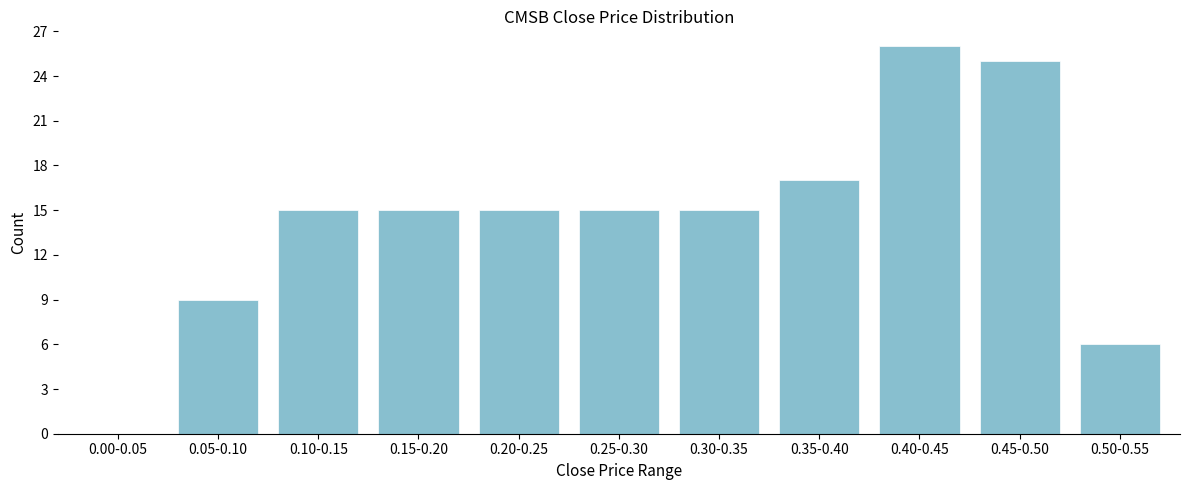

Reading left to right, list all the values displayed in this chart.

0.00-0.05=0	0.05-0.10=9	0.10-0.15=15	0.15-0.20=15	0.20-0.25=15	0.25-0.30=15	0.30-0.35=15	0.35-0.40=17	0.40-0.45=26	0.45-0.50=25	0.50-0.55=6